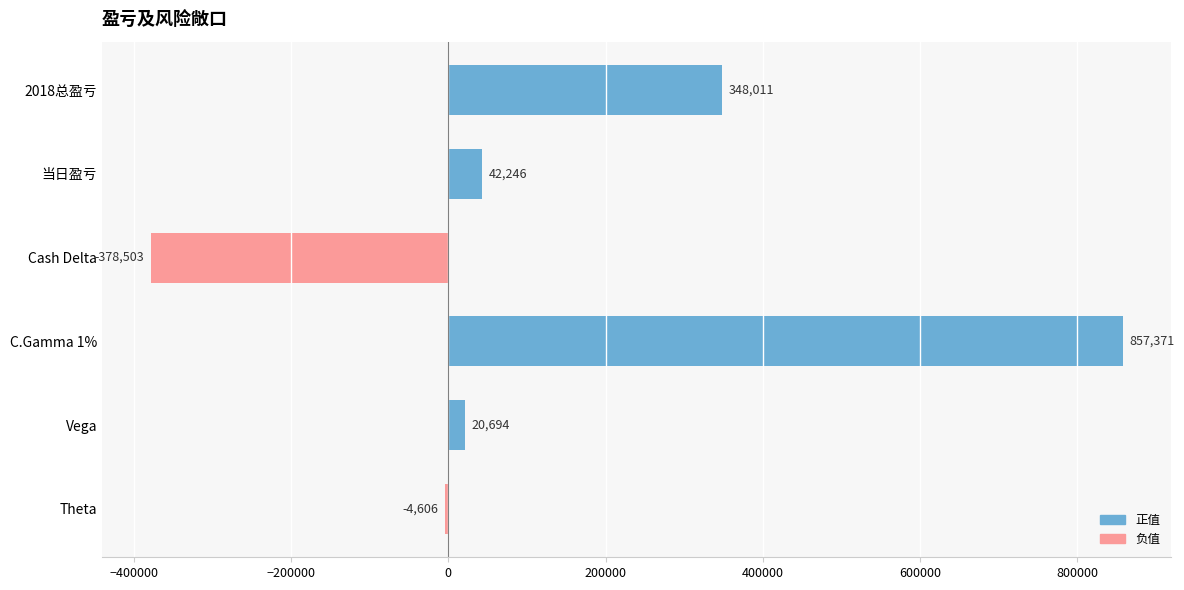

Does the chart contain any negative values?

Yes